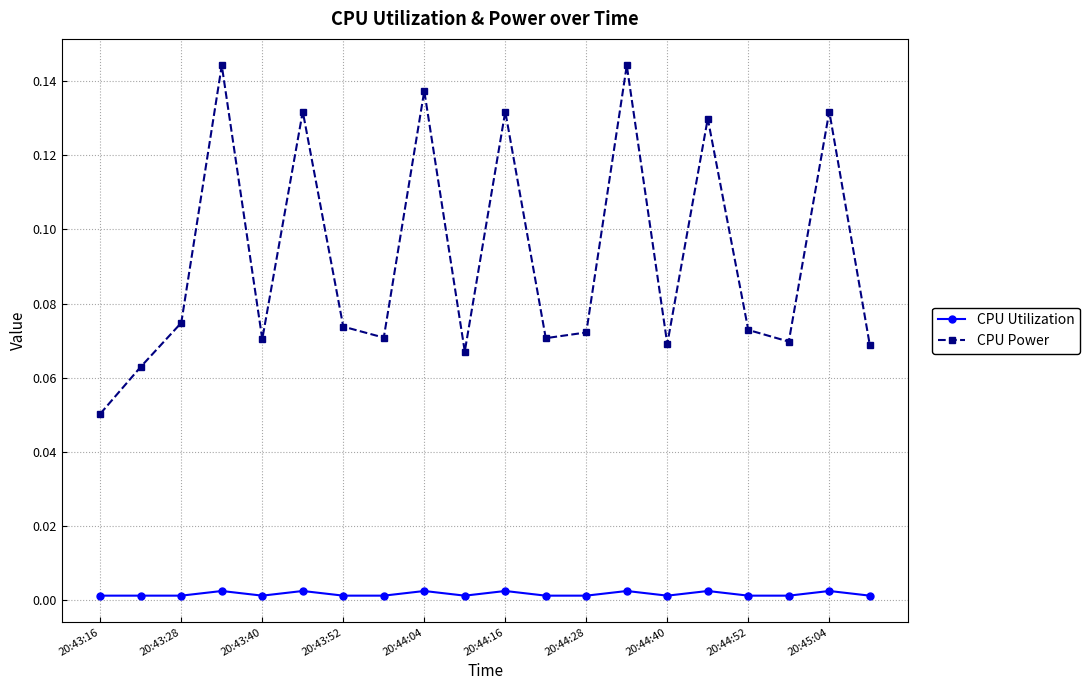

In CPU Power, how many points are higher than both neighbors (excluding endpoints)?

7